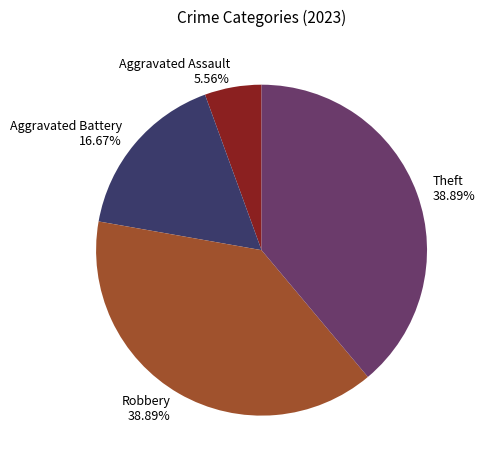

Combined, what portion of the pie is Robbery and Aggravated Assault?

44.4%